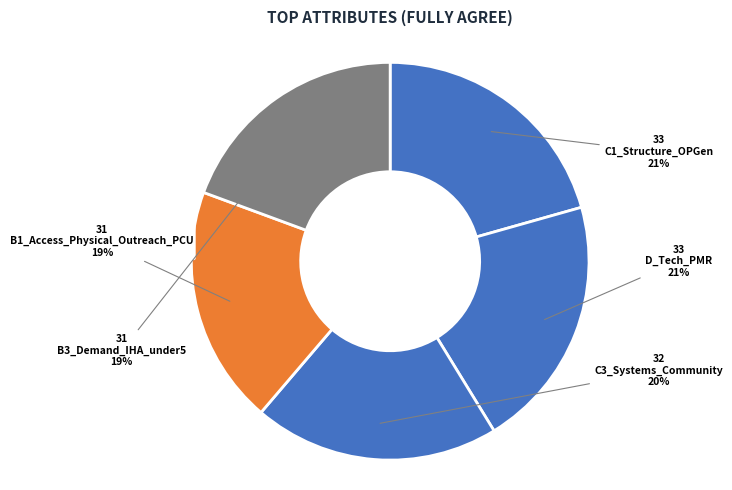

How many segments does this pie chart have?

5